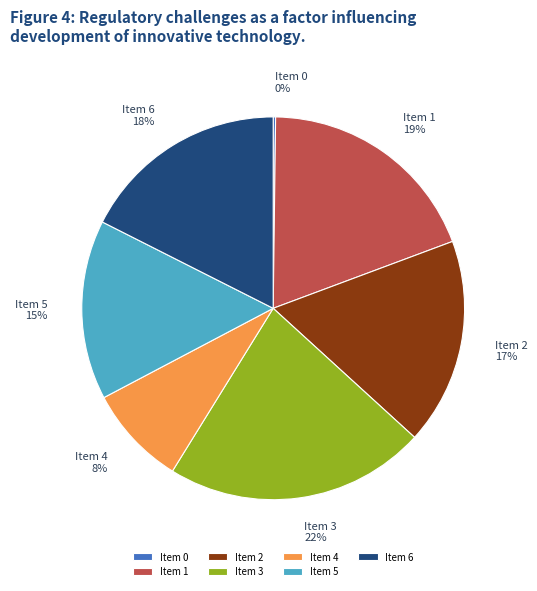

Between Item 4 and Item 6, which is larger?

Item 6